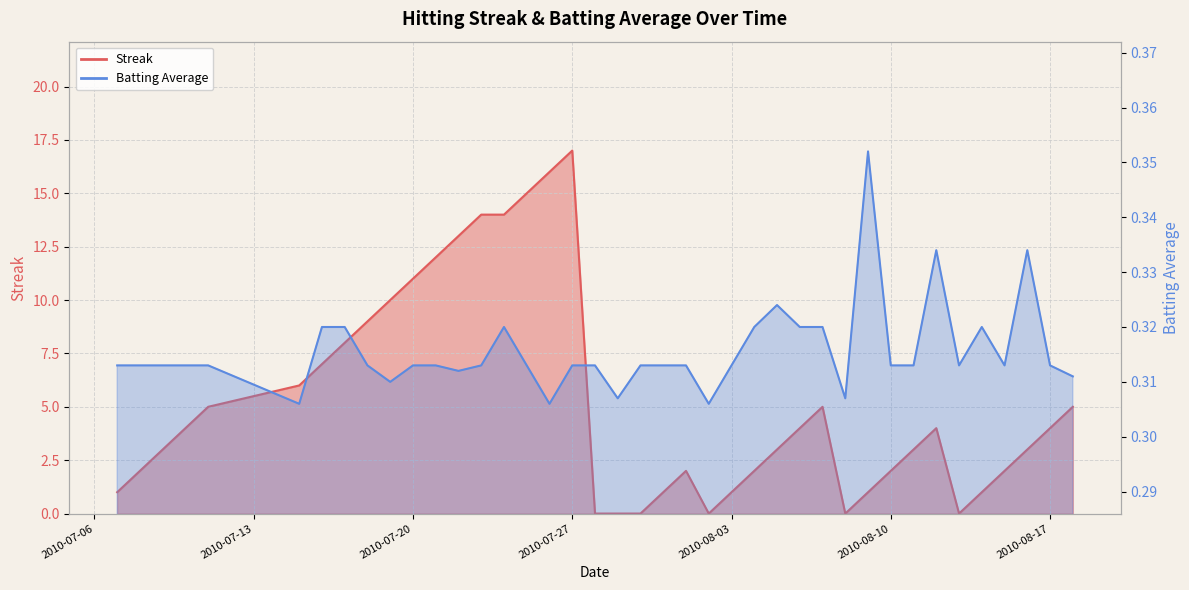

Rank the series by their maximum value, from highest to lowest.

Streak, Batting Average1